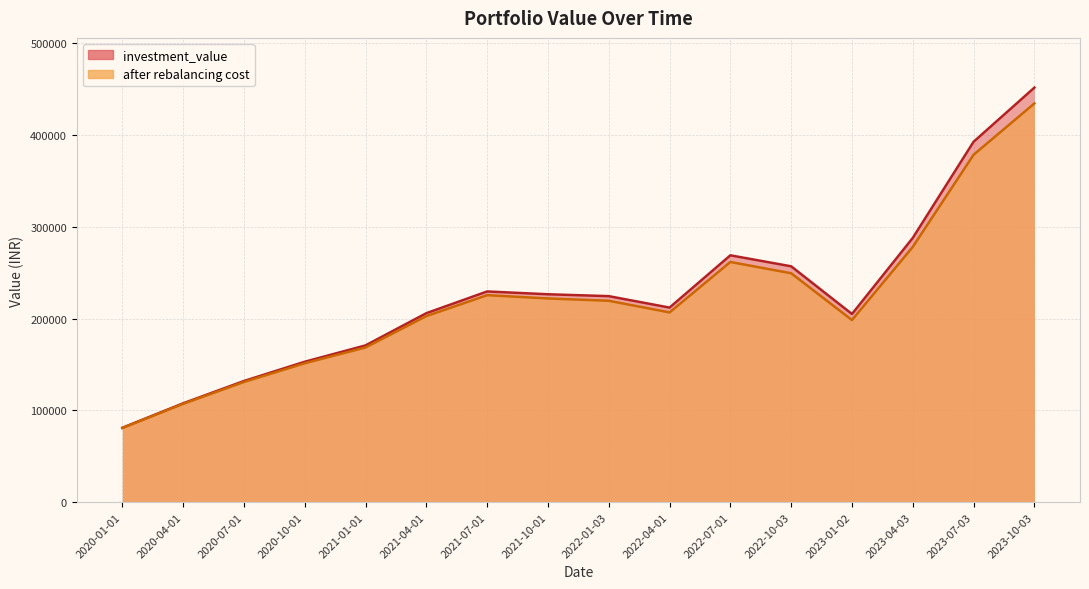

List the labels in order of after rebalancing cost value, largest first.

2023-10-03, 2023-07-03, 2023-04-03, 2022-07-01, 2022-10-03, 2021-07-01, 2021-10-01, 2022-01-03, 2022-04-01, 2021-04-01, 2023-01-02, 2021-01-01, 2020-10-01, 2020-07-01, 2020-04-01, 2020-01-01